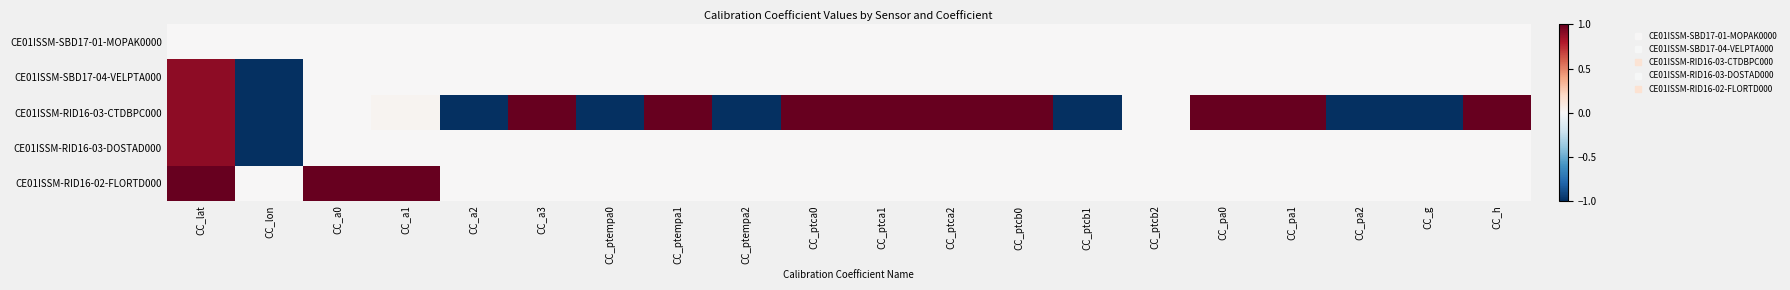

At which category is the sum across all series the highest?

CC_lat